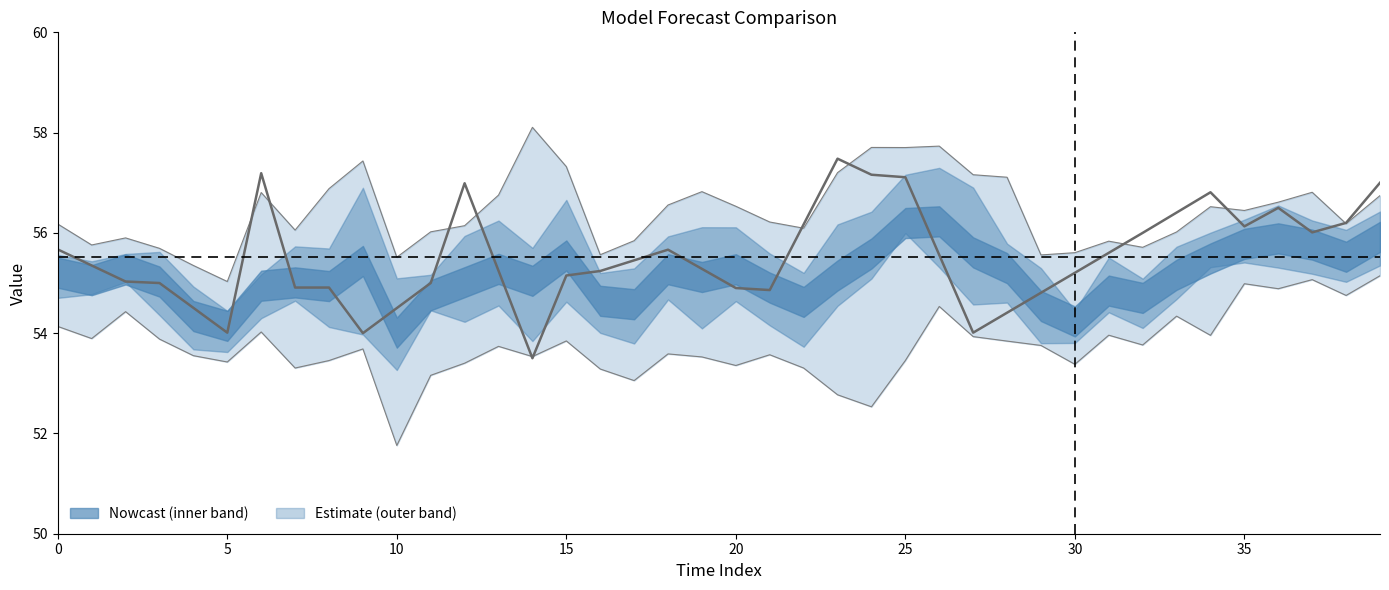

How many lines are shown in the chart?

3